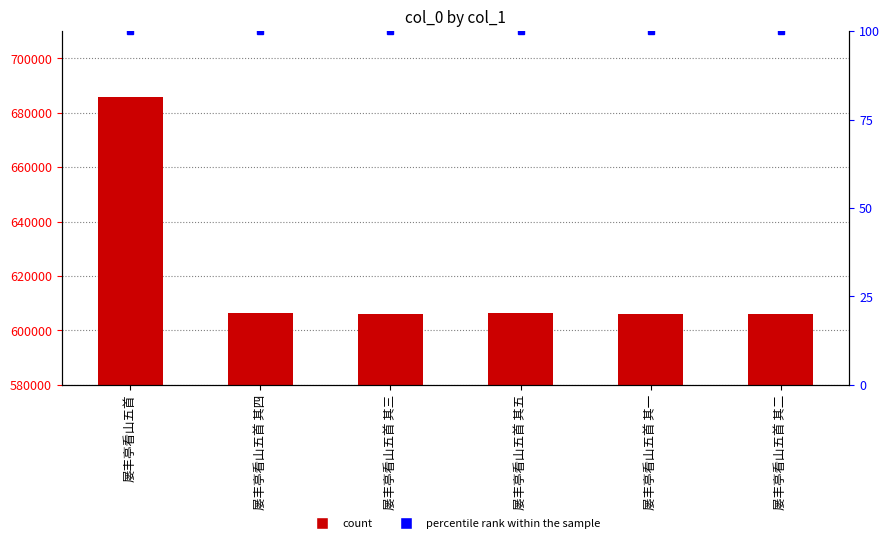

What is the difference between the highest and lowest values at 屡丰亭看山五首?

685842